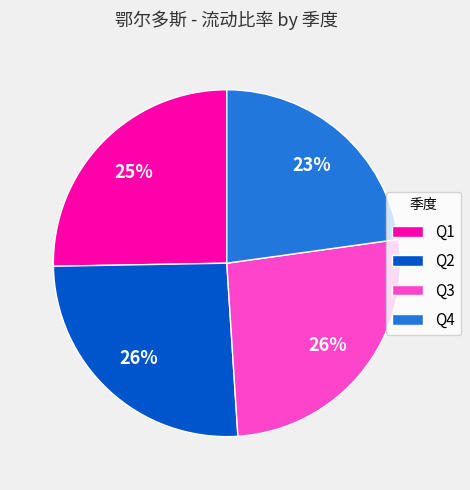

The Q3 slice represents 26% of the pie. True or false?

True